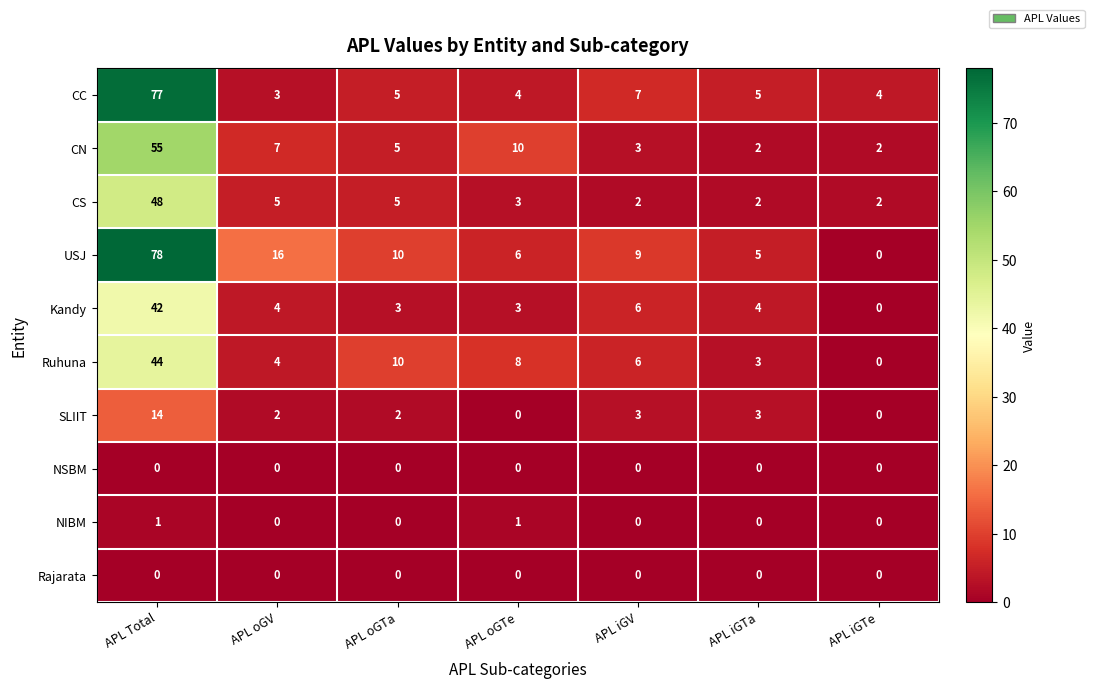

The USJ series shows 2 at APL iGTa. True or false?

False